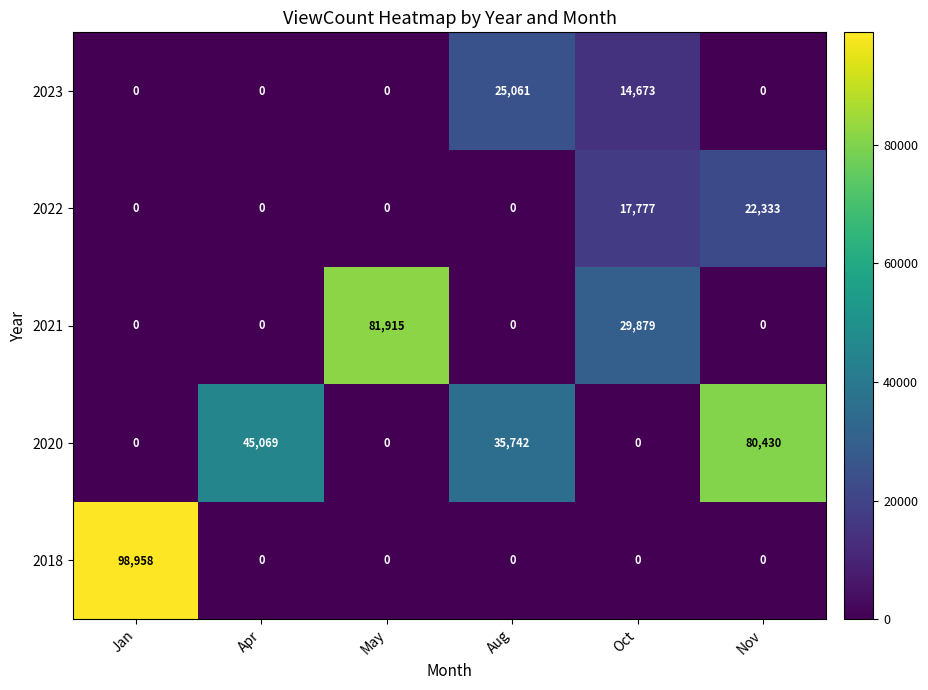

How many values in 2021 are above zero?

2